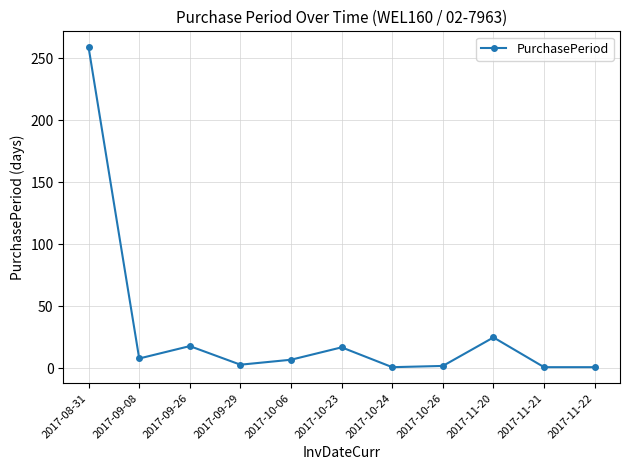

True or false: the data shows 2 at 2017-10-26.

True